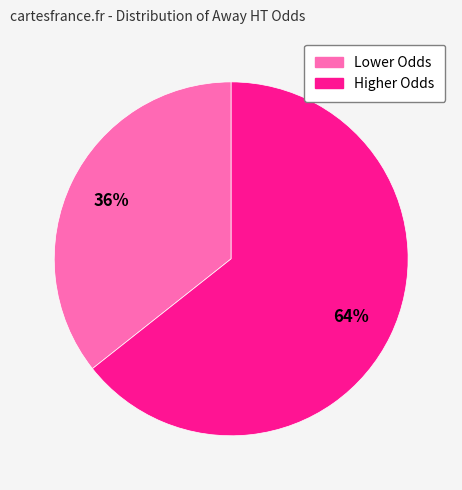

Is there a majority slice in this chart?

Yes